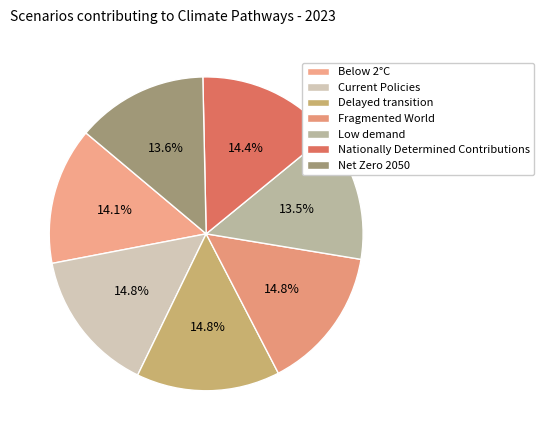

Is Net Zero 2050 the majority of the pie?

No